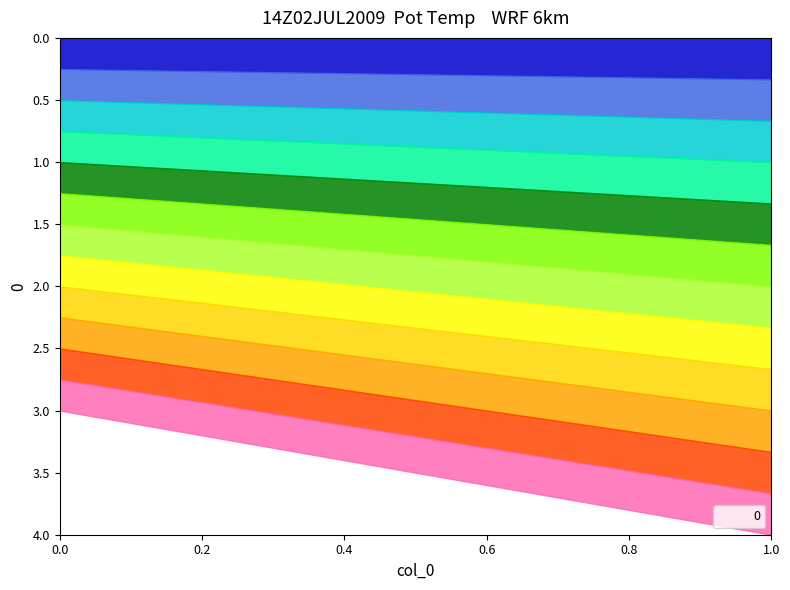

Reading left to right, list all the values displayed in this chart.

1=4	0=3